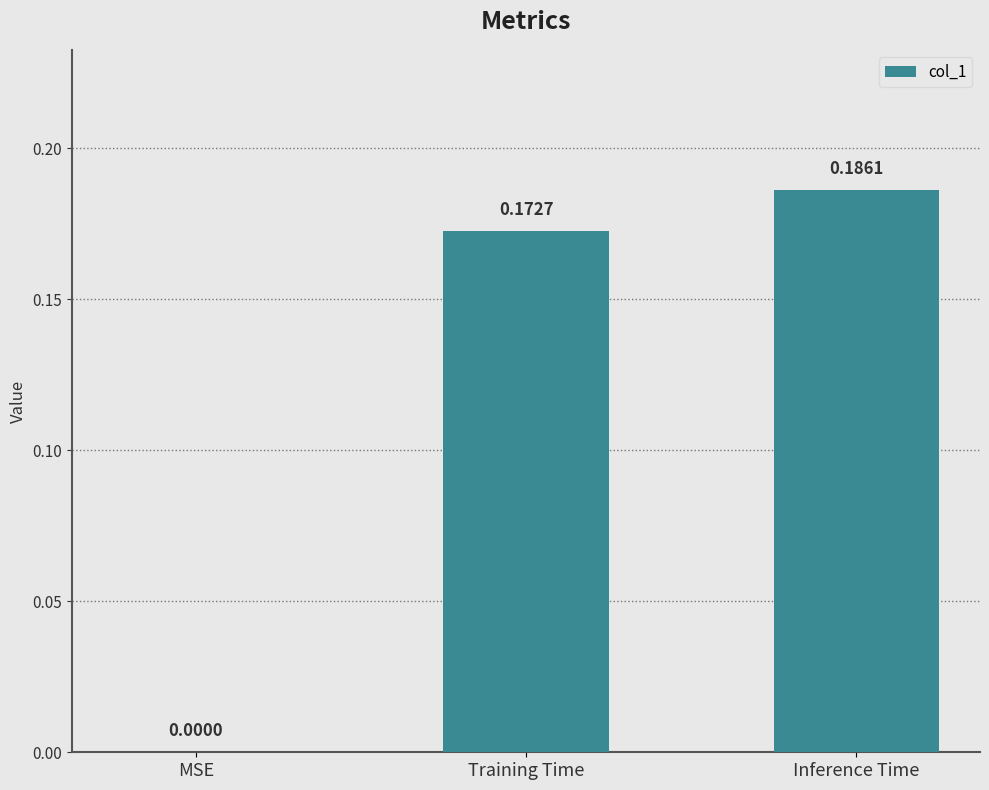

Which label corresponds to the largest value in the chart?

Inference Time